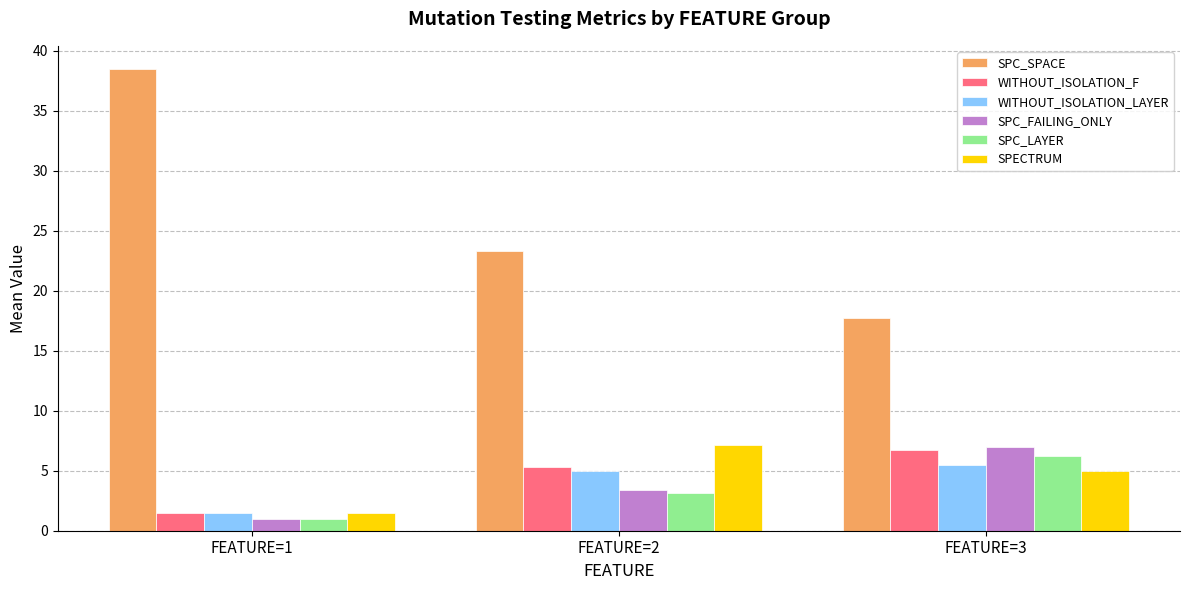

Is it true that WITHOUT_ISOLATION_F equals 2.4 at FEATURE=3?

False